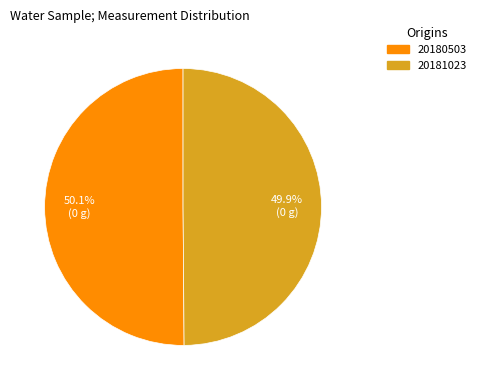

The 20181023 slice represents 37% of the pie. True or false?

False